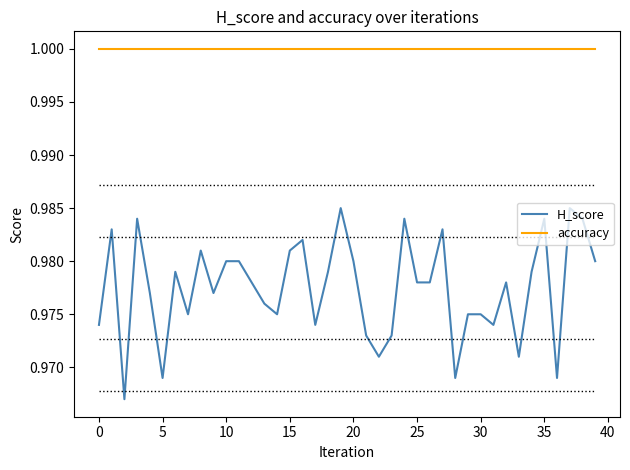

True or false: accuracy and H_score intersect in this chart.

False